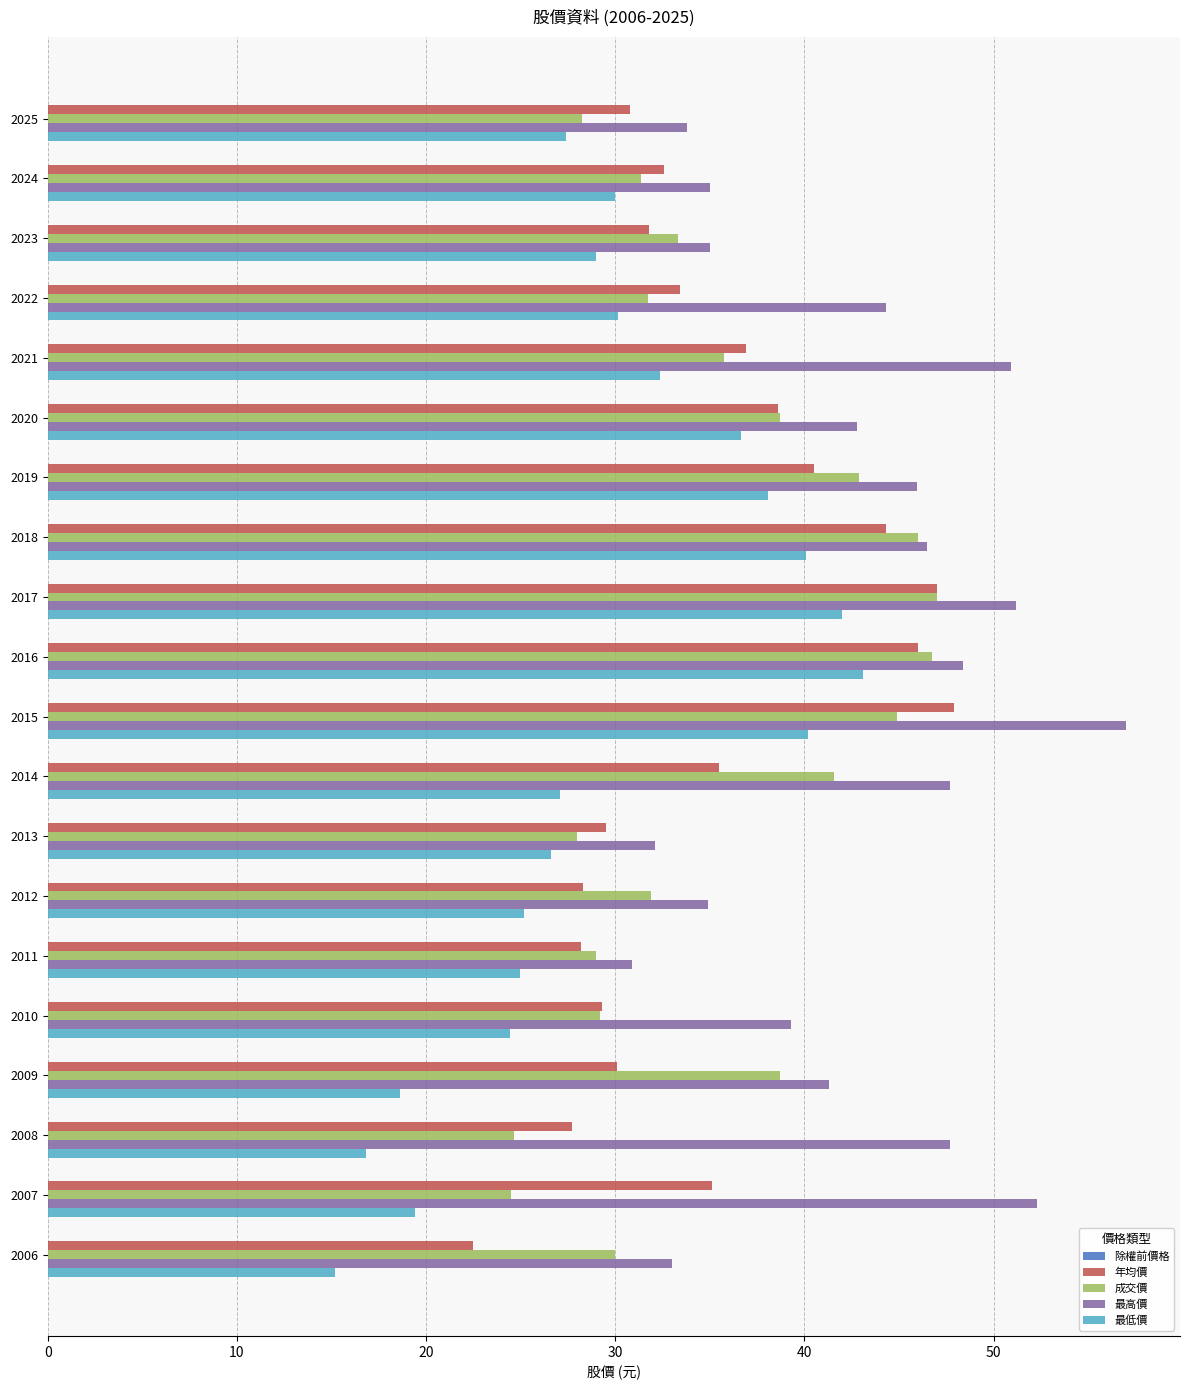

What is the approximate value of 年均價 at 2020?

38.6